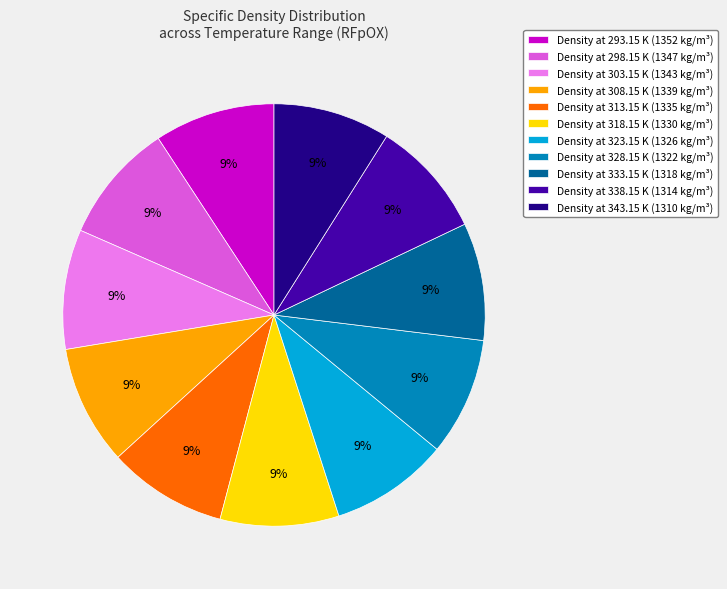

Combined, do Density at 308.15 K (1339 kg/m³) and Density at 313.15 K (1335 kg/m³) account for over 50%?

No